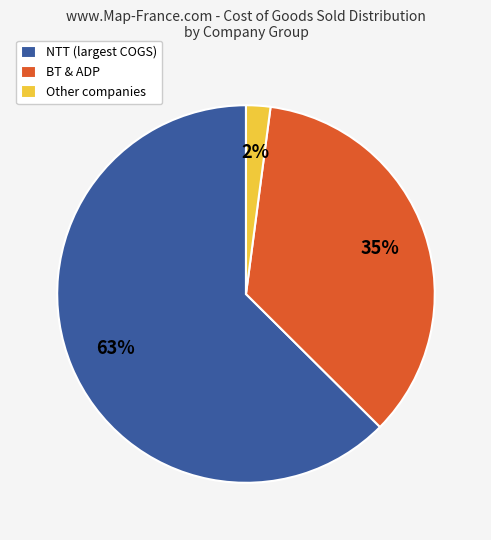

To the nearest percent, what is the combined percentage of NTT (largest COGS) and BT & ADP?

98%